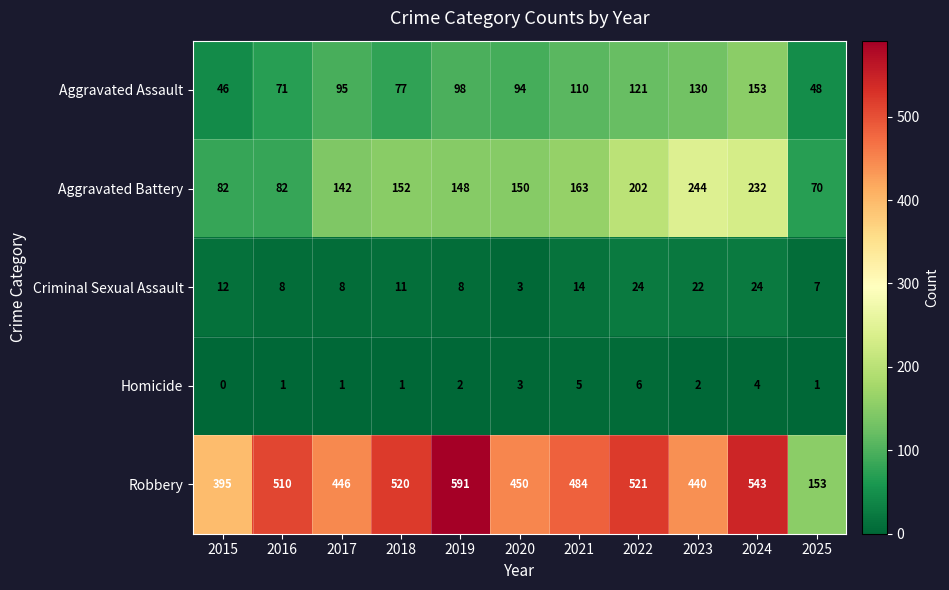

How many distinct data groups are displayed?

5